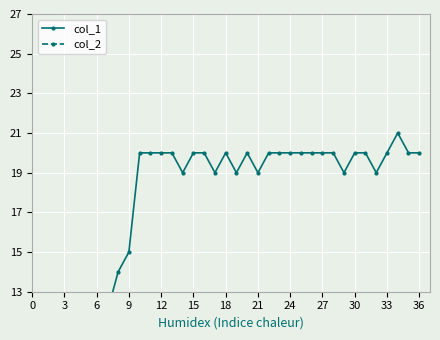

True or false: col_1 has a value of 12 at 20.

False